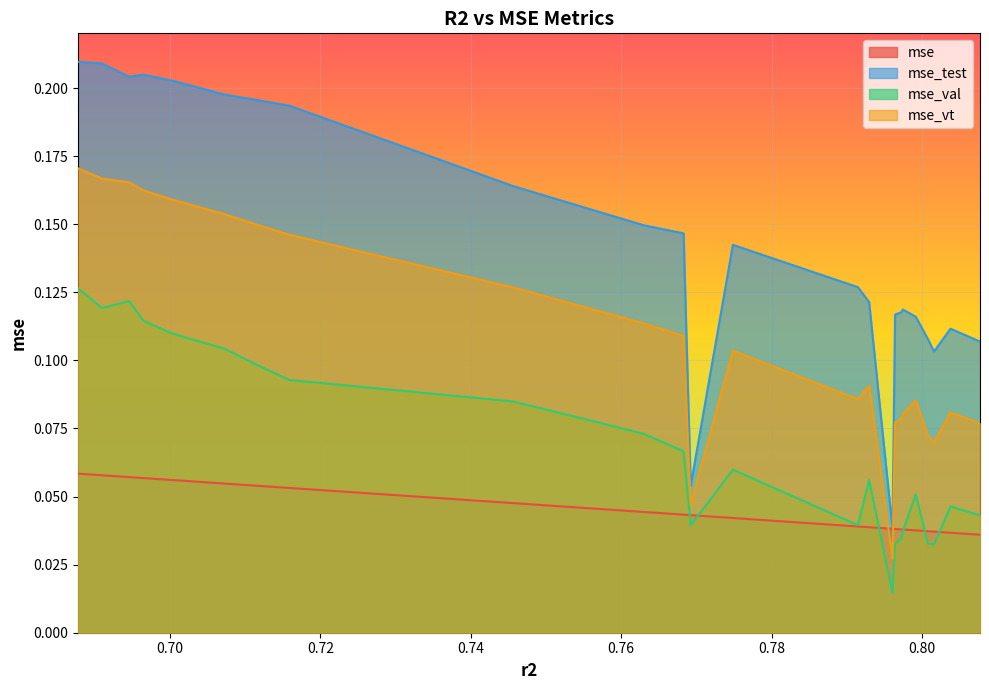

How many lines are shown in the chart?

4